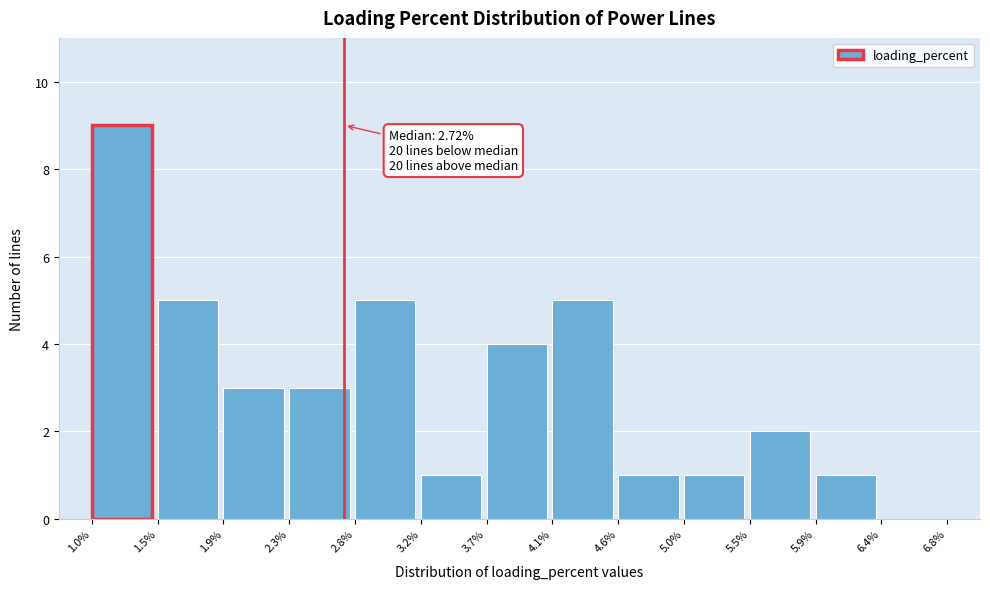

Over which range of the x-axis is the bar tallest?

1.0% to 1.5%